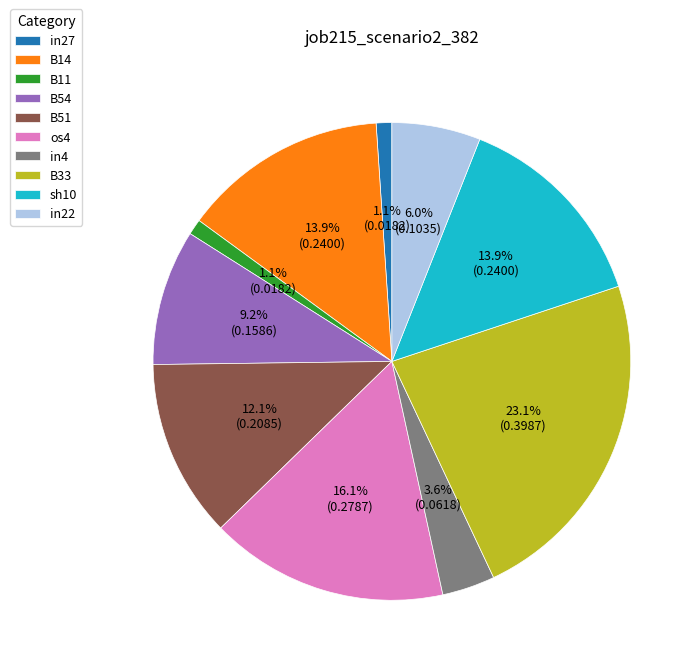

How many slices are in this pie chart?

10